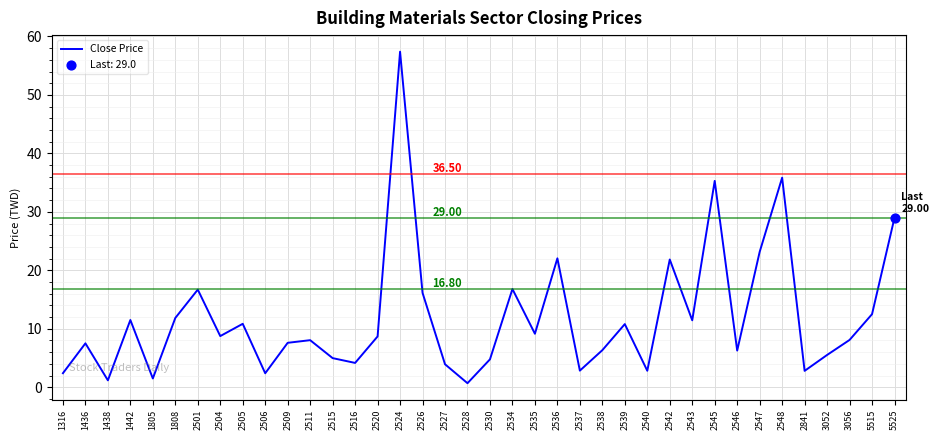

Between 2534 and 2520, which is larger?

2534